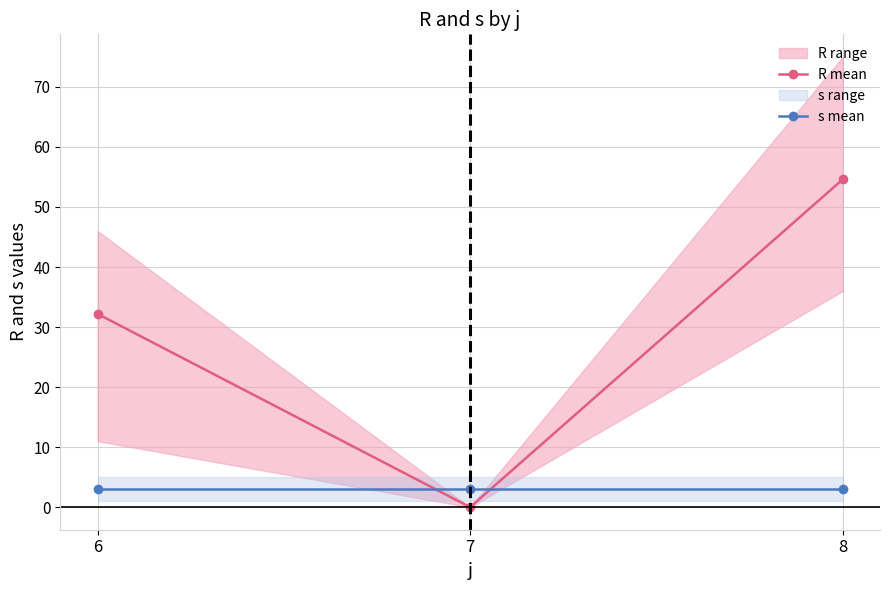

What is the sum of the s mean values at 8 and 6?

6.0